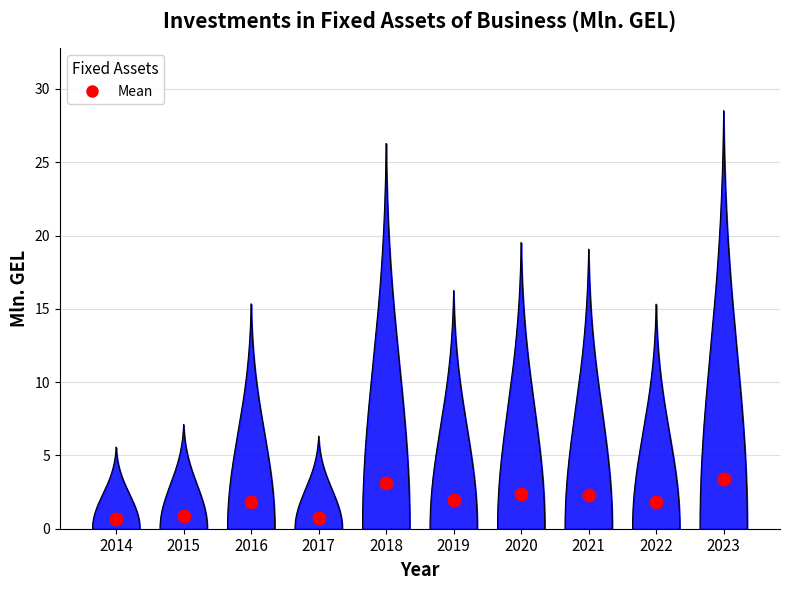

What is the change in value from 2017 to 2023?

+22.2